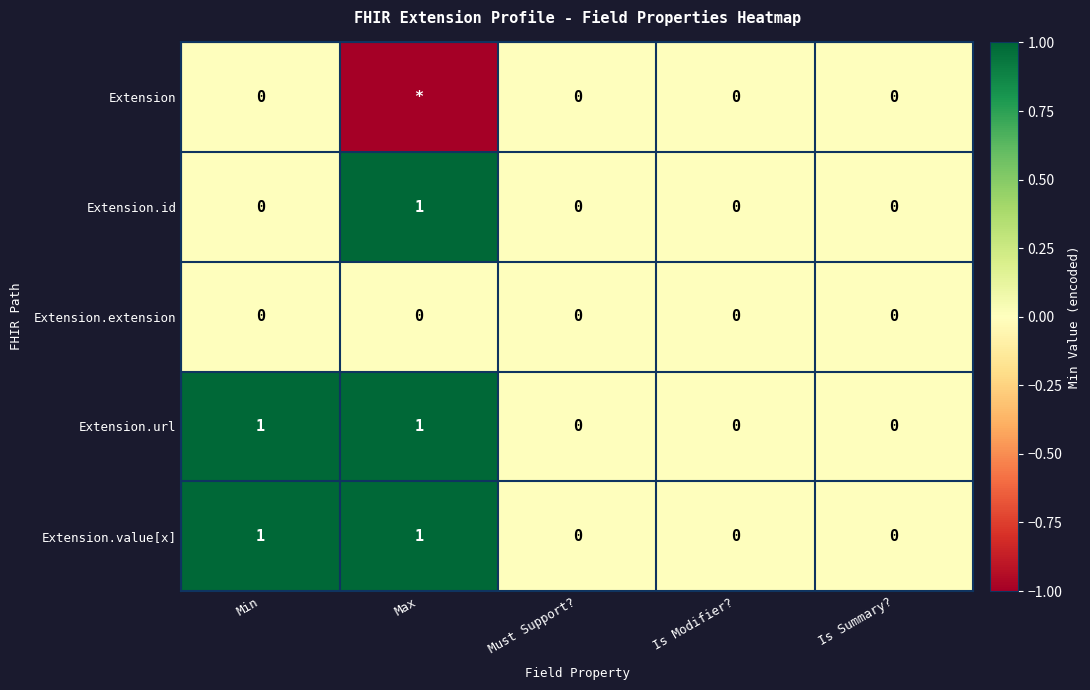

How many Extension.url values are between 0 and 1?

5